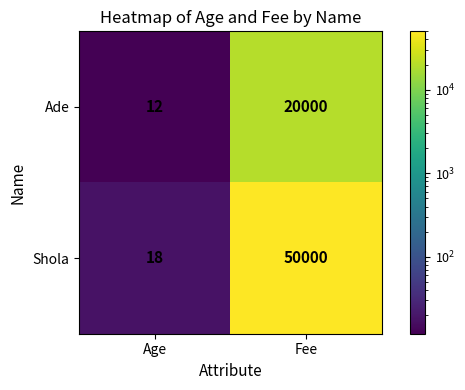

The Ade series shows 4 at Age. True or false?

False